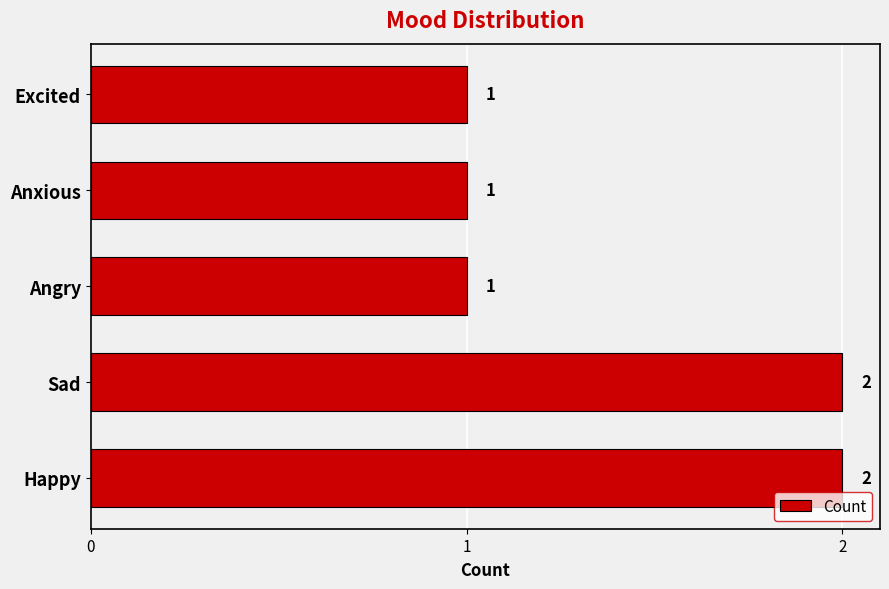

What is the greatest value displayed?

2